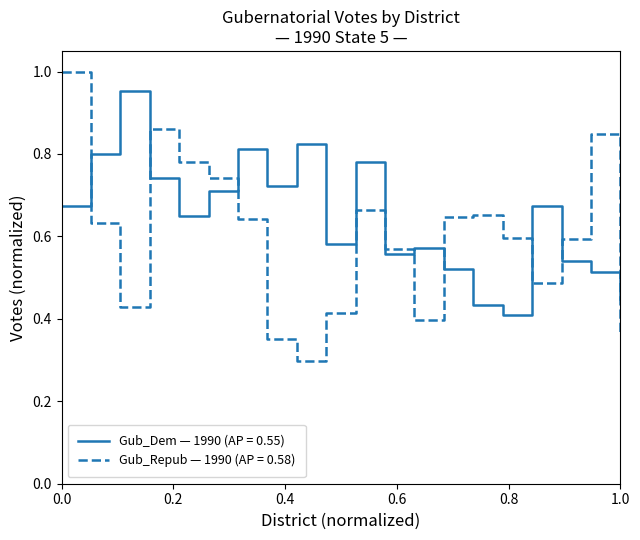

Rank the series by their maximum value, from lowest to highest.

Gub_Dem — 1990 (AP = 0.55), Gub_Repub — 1990 (AP = 0.58)